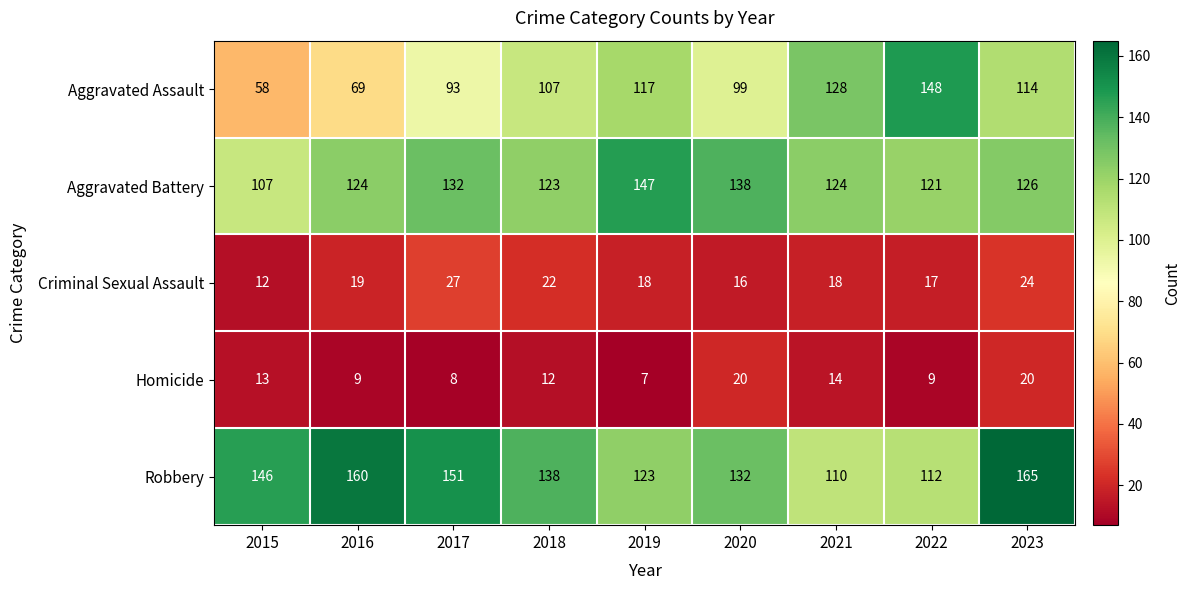

Rank the series at 2019 from highest to lowest value.

Aggravated Battery, Robbery, Aggravated Assault, Criminal Sexual Assault, Homicide